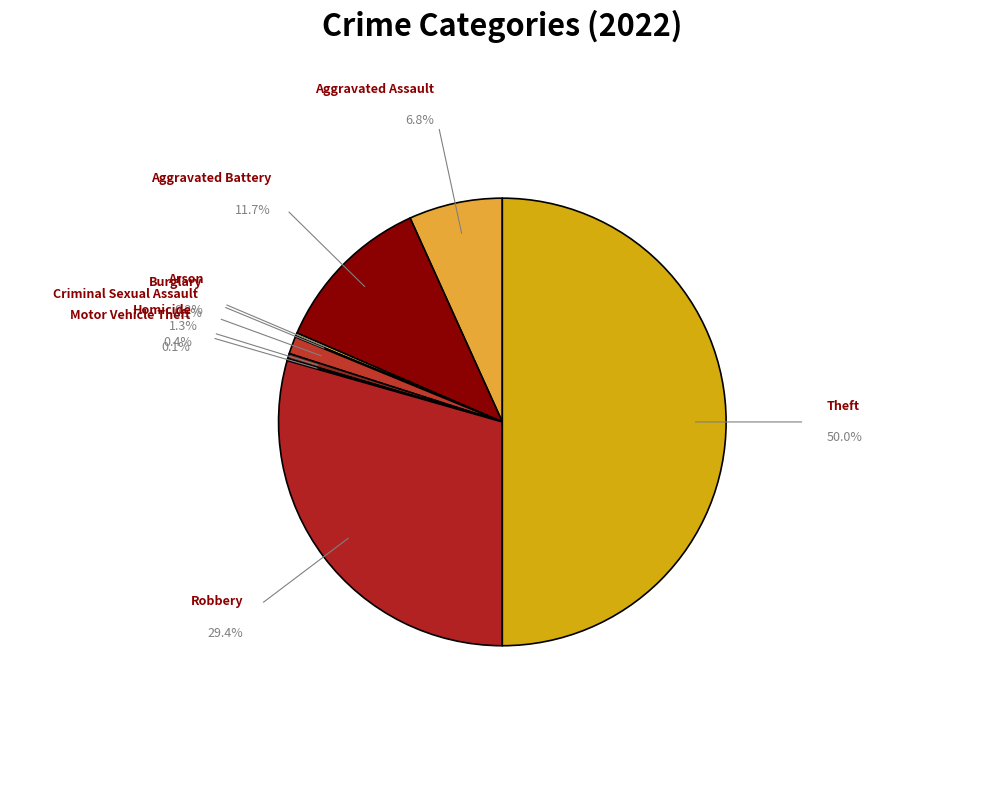

Combined, do Theft and Aggravated Battery account for over 50%?

Yes